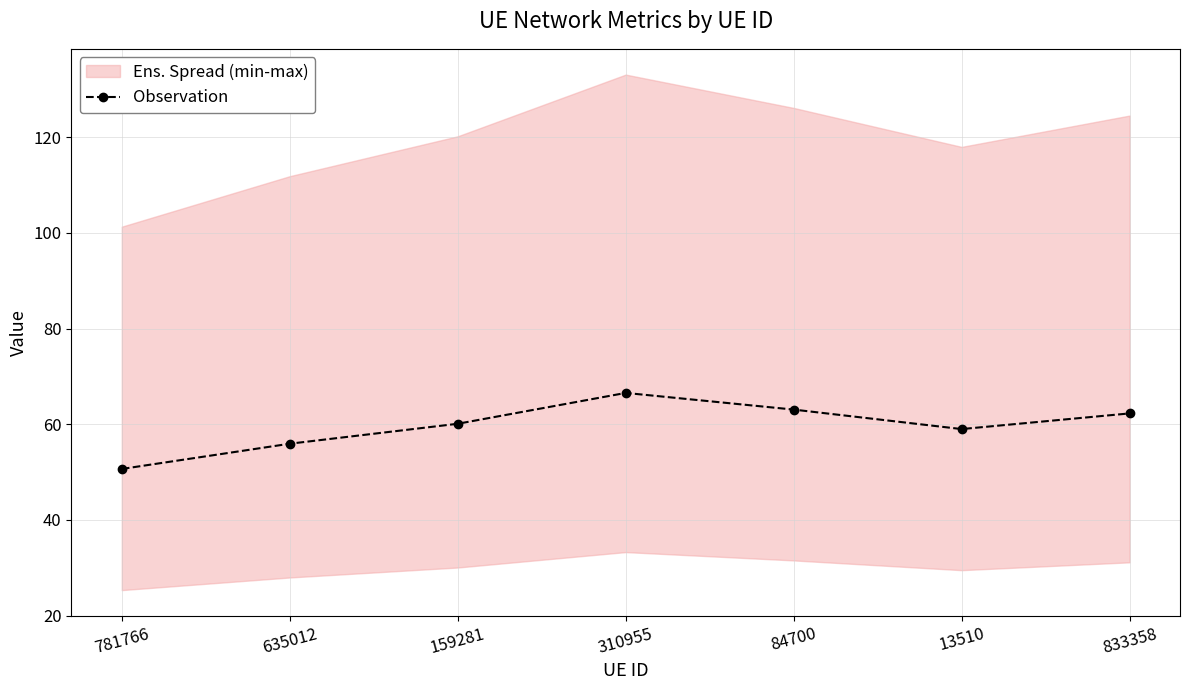

Reading left to right, what are all the values shown in this chart?

781766=50.7	635012=55.9	159281=60.1	310955=66.5	84700=63.1	13510=59.0	833358=62.3